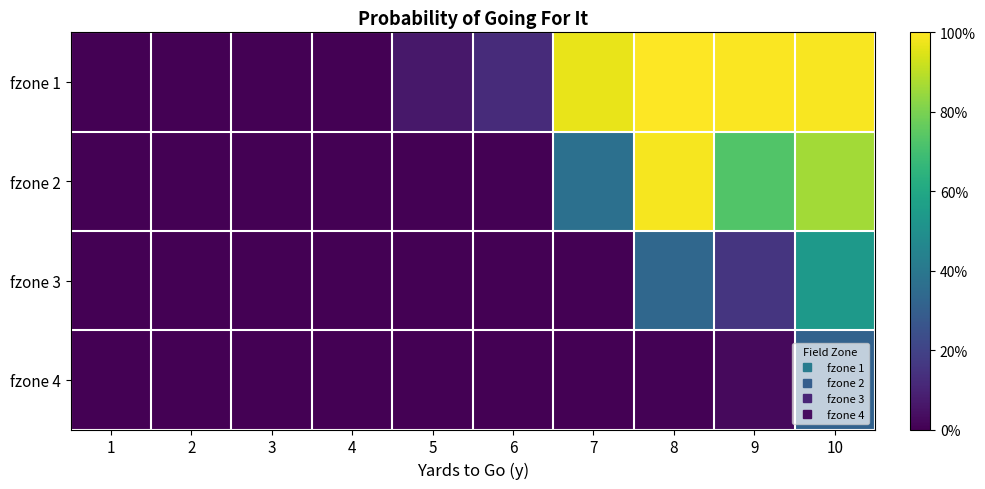

At 4, list the series in order from smallest to largest.

fzone 2, fzone 3, fzone 4, fzone 1